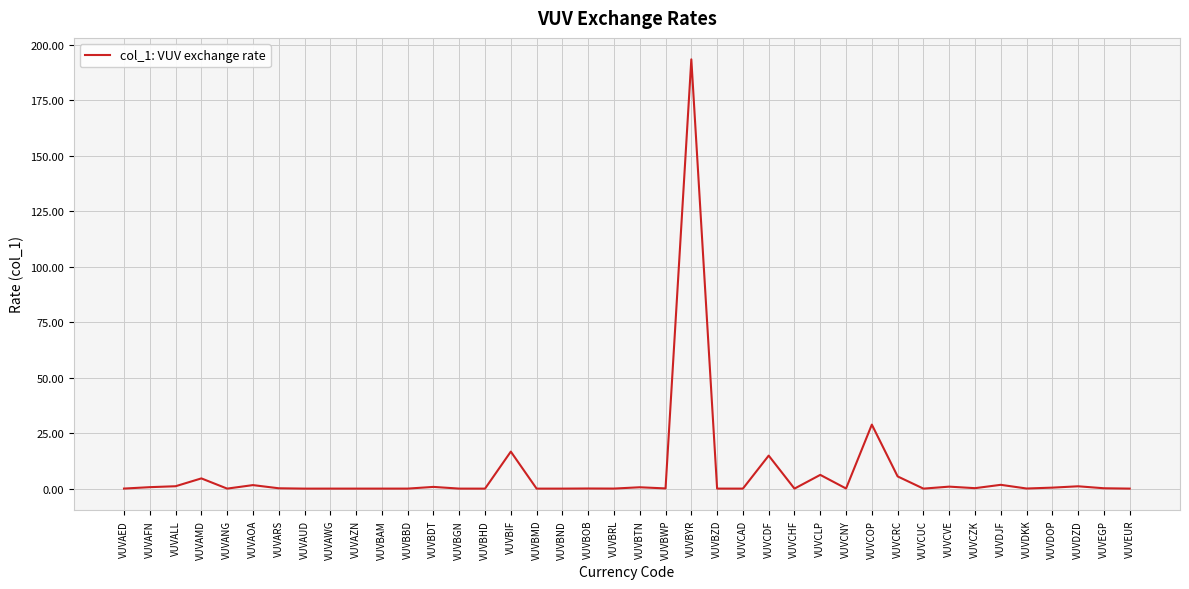

What is the sum of the values at VUVBDT and VUVAED?

0.8